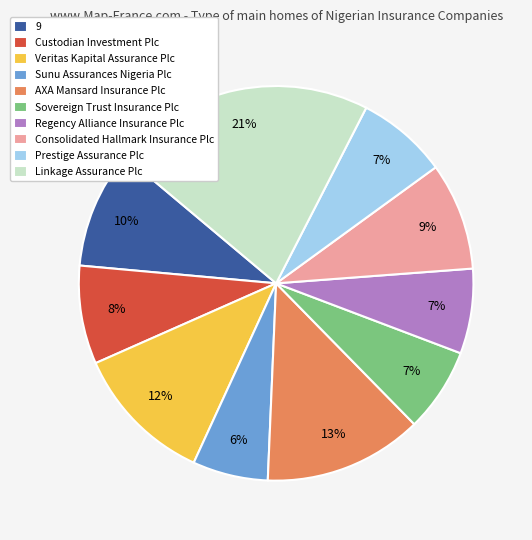

Which slice is the largest?

Linkage Assurance Plc